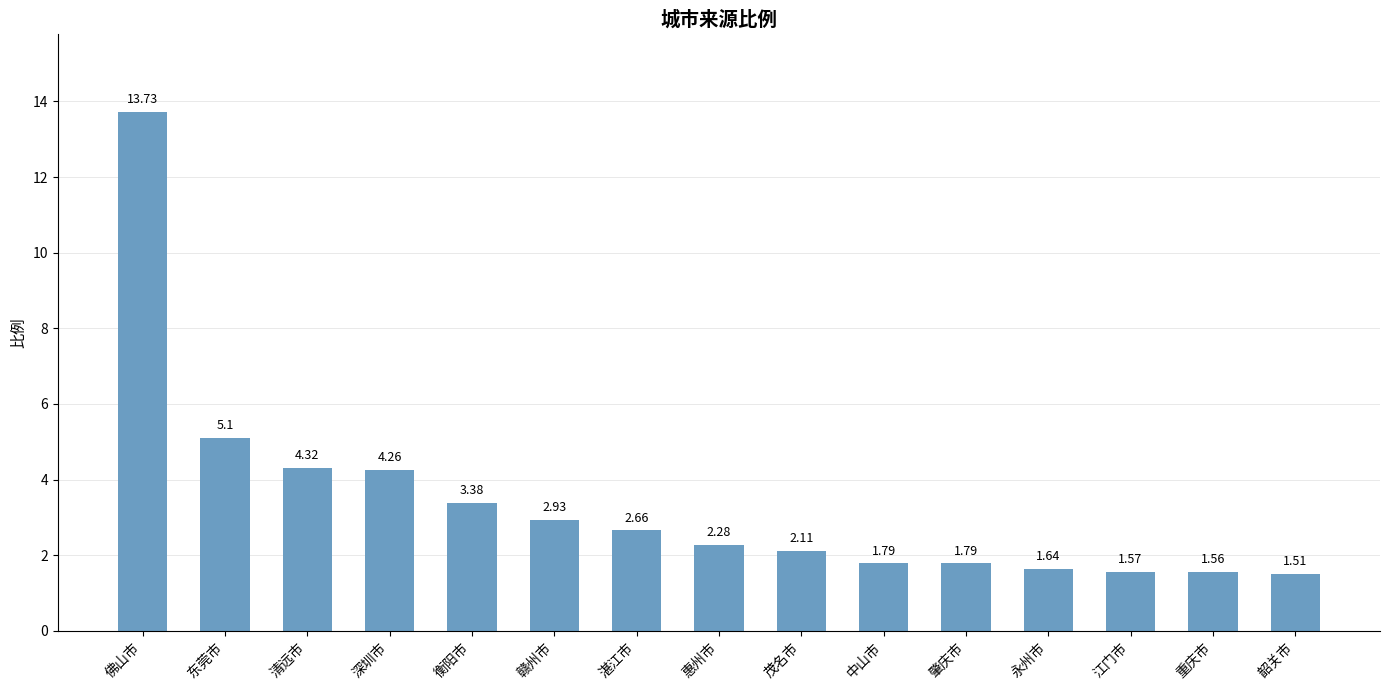

What is the label of the 4th bar from the right?

永州市